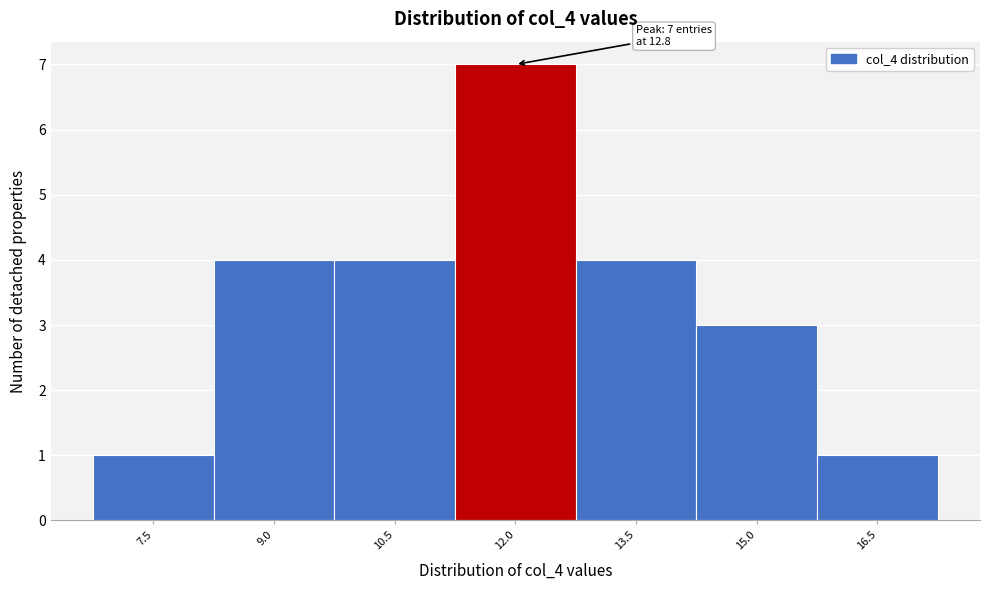

Reading right to left, what are all the values shown in this chart?

16.5=1	15.0=3	13.5=4	12.0=7	10.5=4	9.0=4	7.5=1